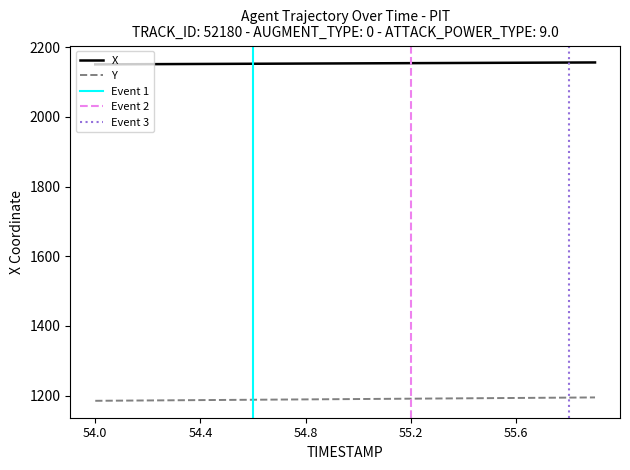

True or false: Y and X intersect in this chart.

False